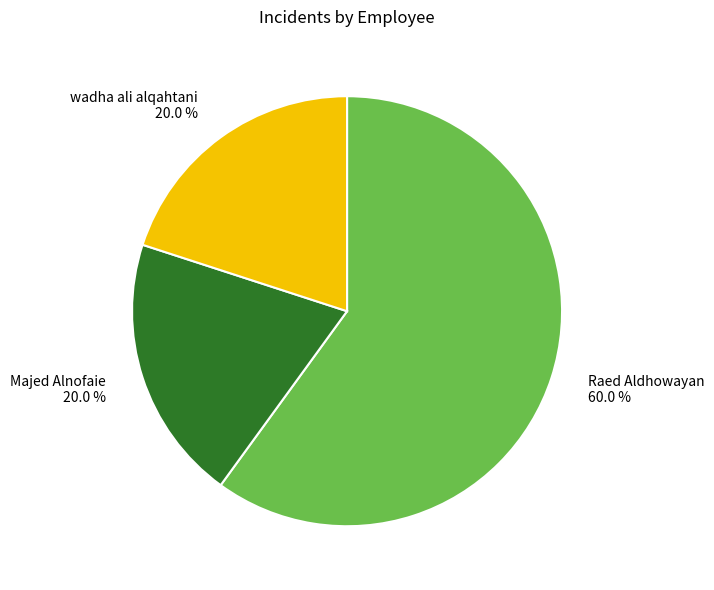

The Majed Alnofaie slice represents 13% of the pie. True or false?

False